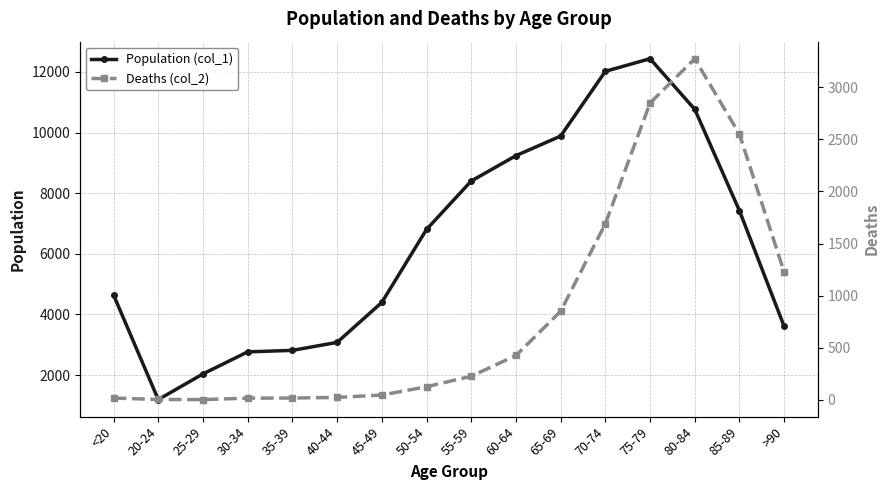

What is the value of the Deaths (col_2) point at the 1st from the left?

18